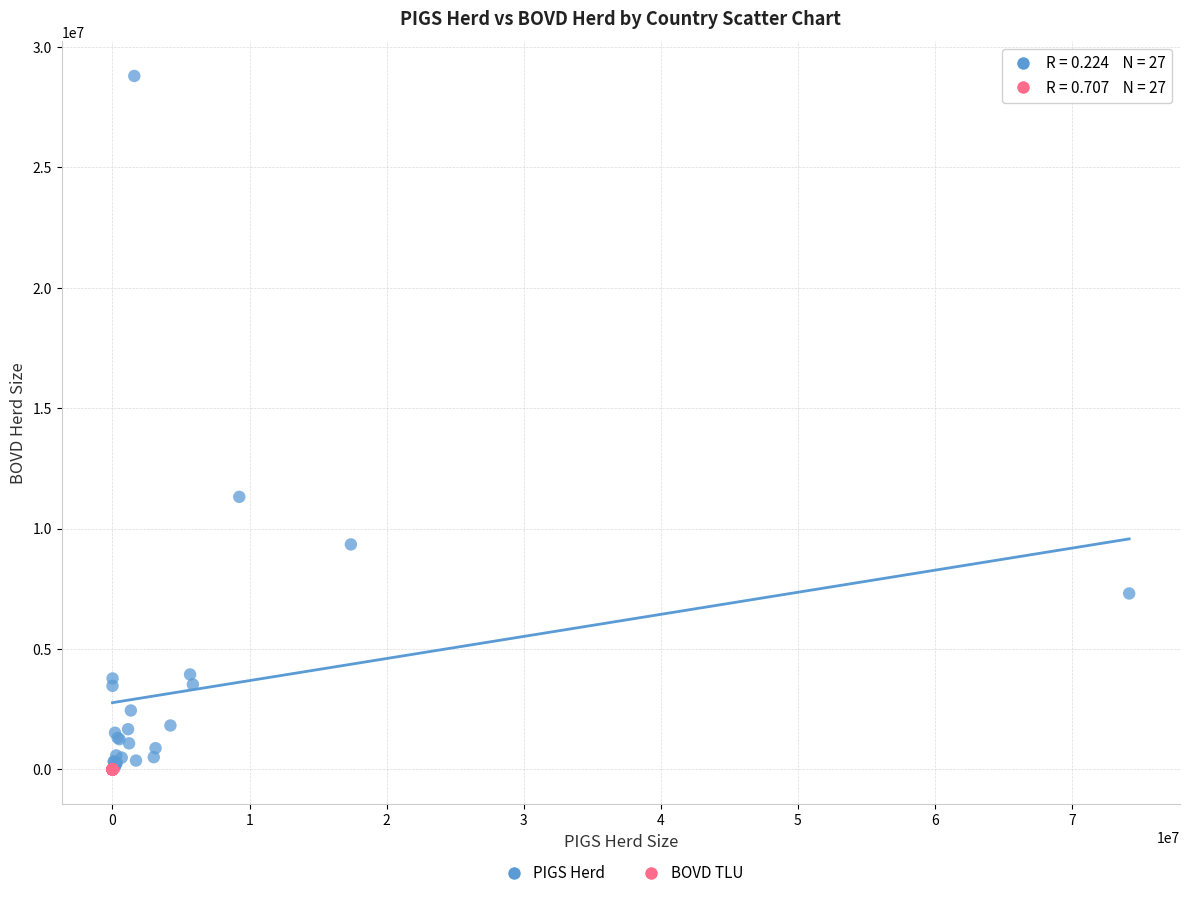

Which series contains the highest Y value?

PIGS Herd